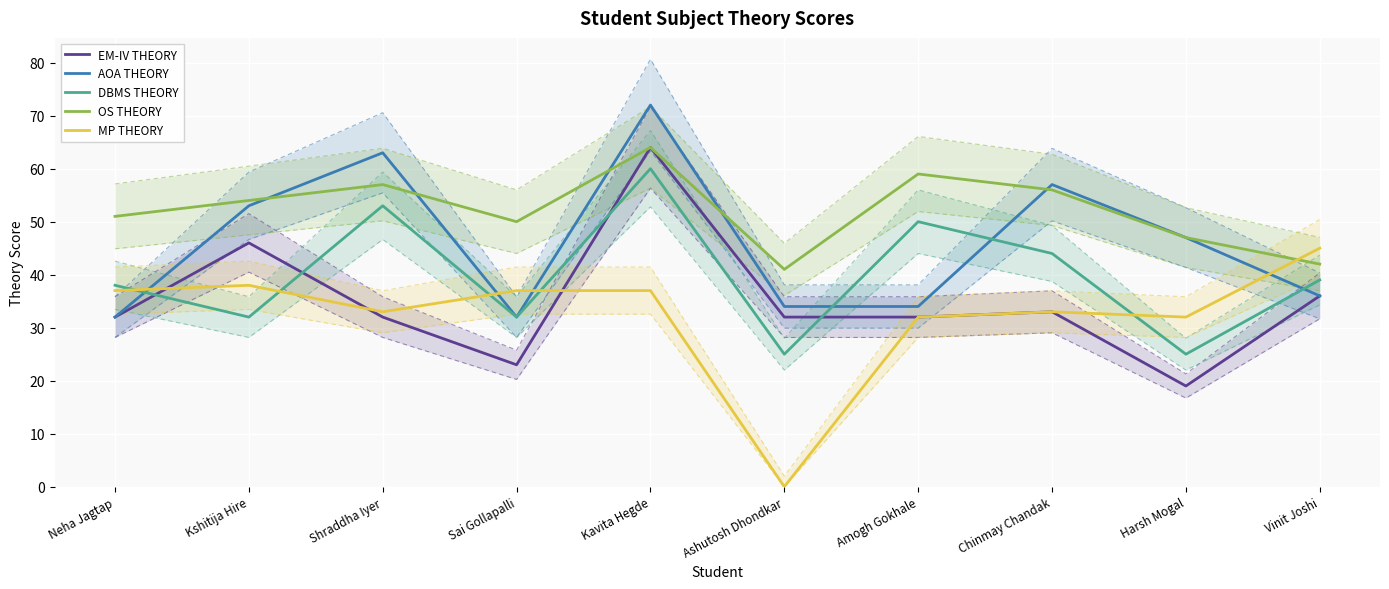

What is the total value across all series at Neha Jagtap?

190